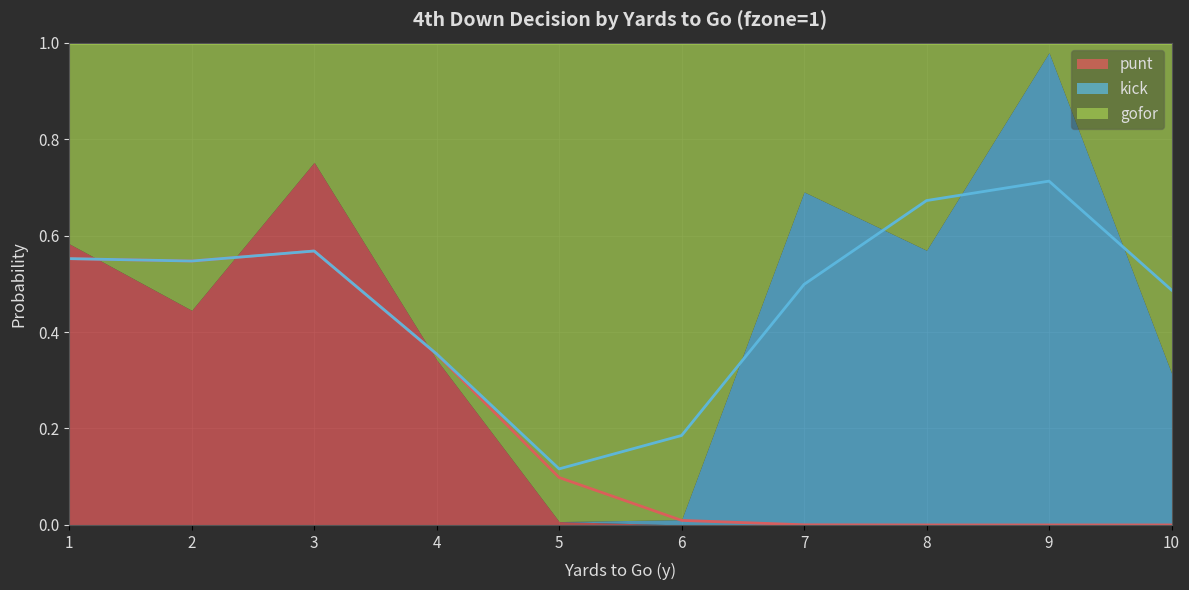

True or false: gofor has more than 1 points higher than both neighbors.

True